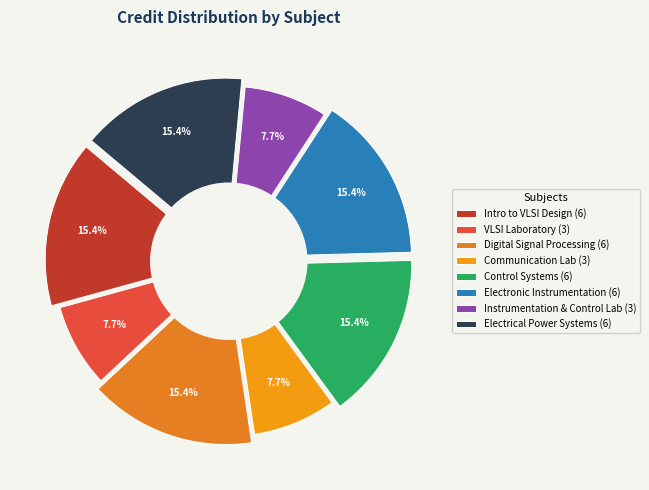

What percentage do EE380 Electrical Power Systems and EE331 Communication Laboratory together represent?

23.1%